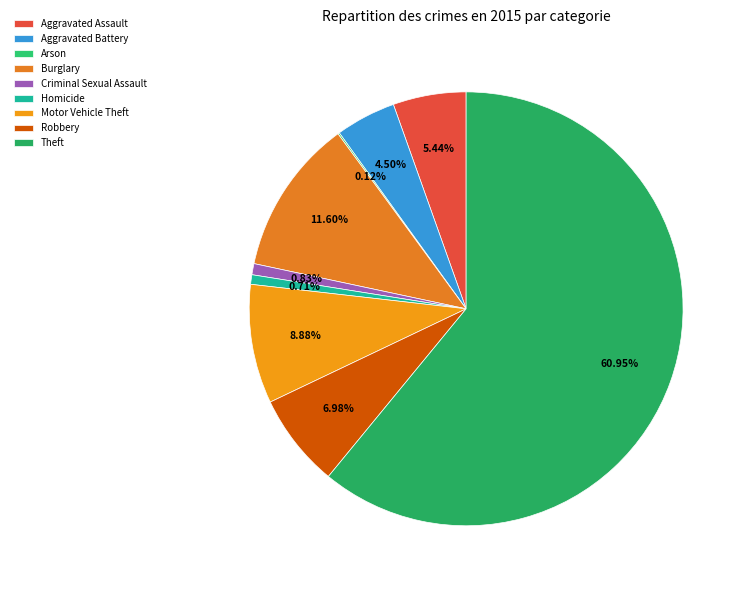

Is there a majority slice in this chart?

Yes